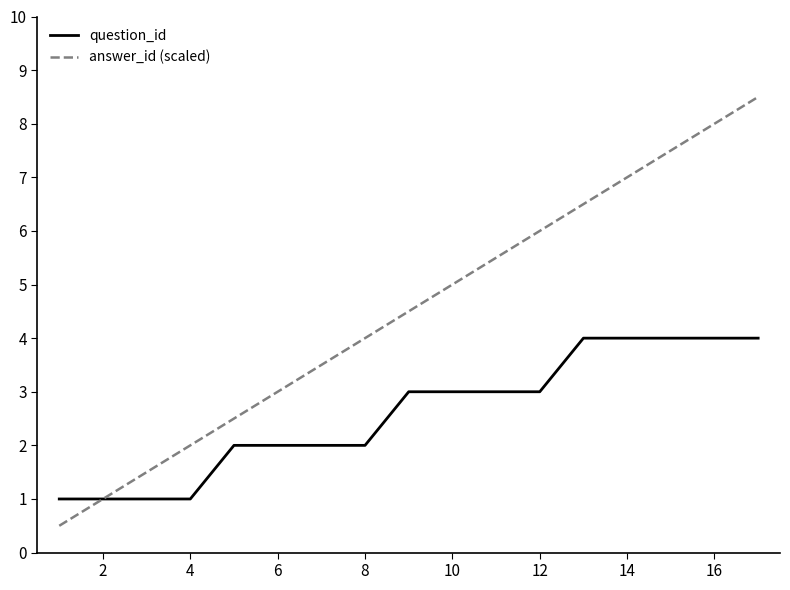

What is the highest value of the answer_id (scaled) series?

8.5